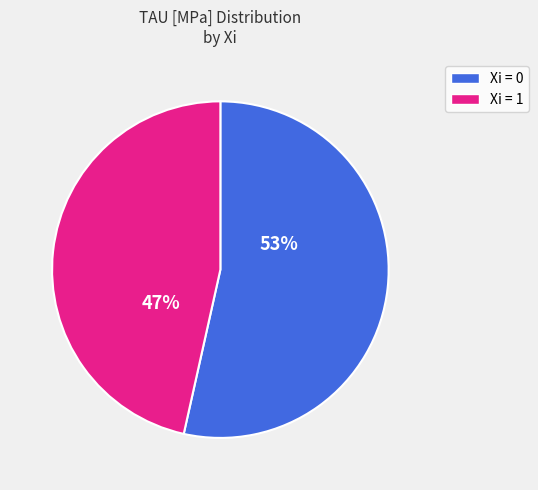

To the nearest percent, what is the average slice percentage?

50%